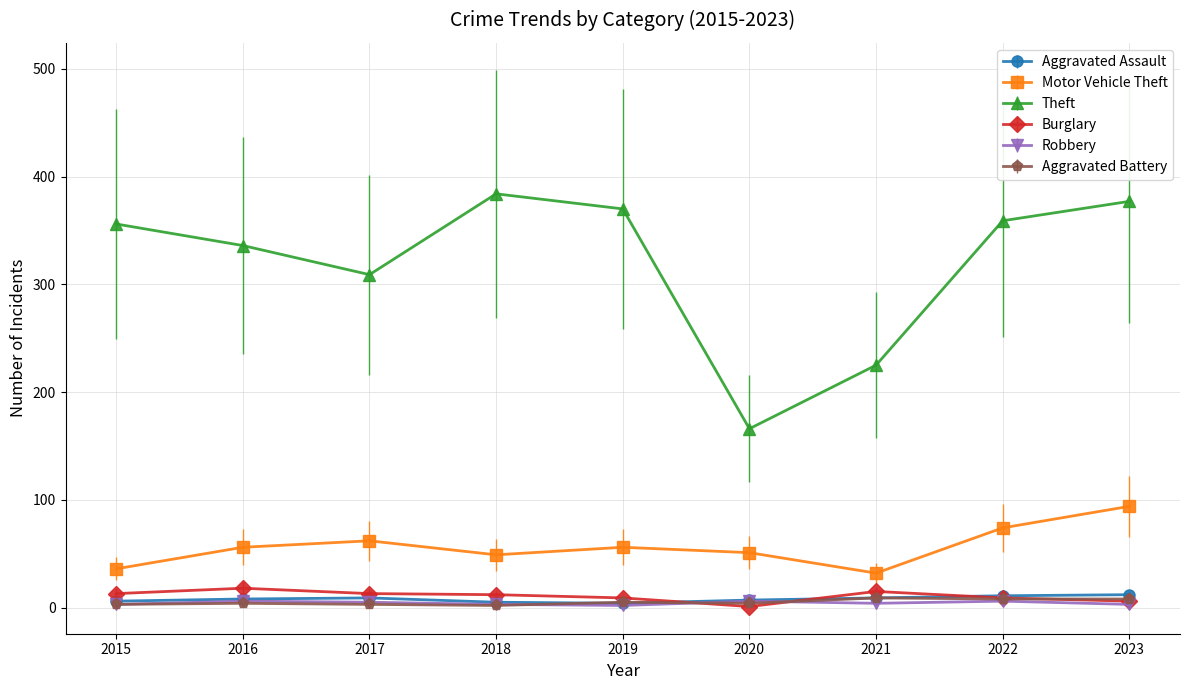

What is the lowest value of the Theft series?

166